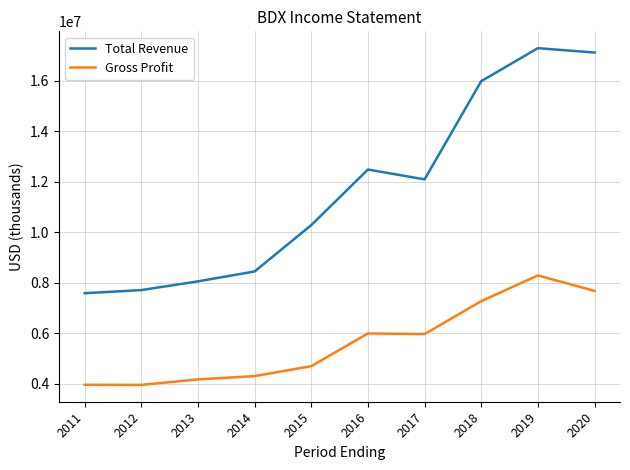

True or false: Total Revenue and Gross Profit cross at least once.

False